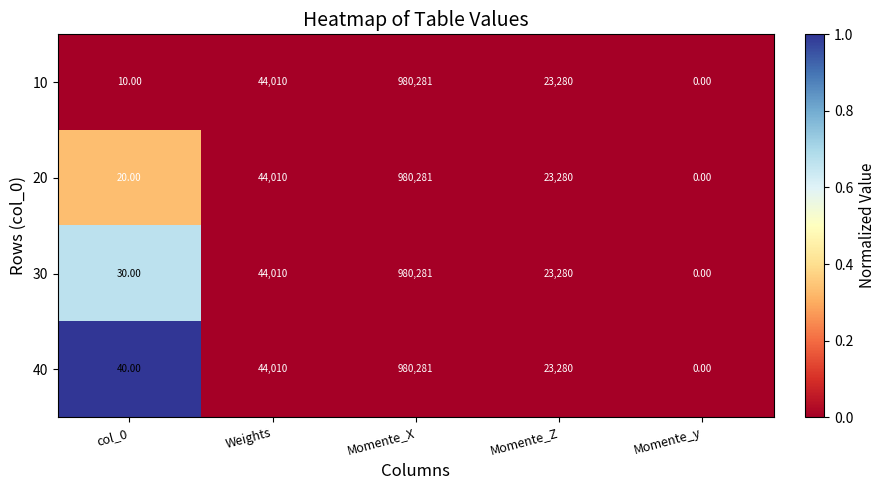

At which label is 40 closest to 490140?

Weights